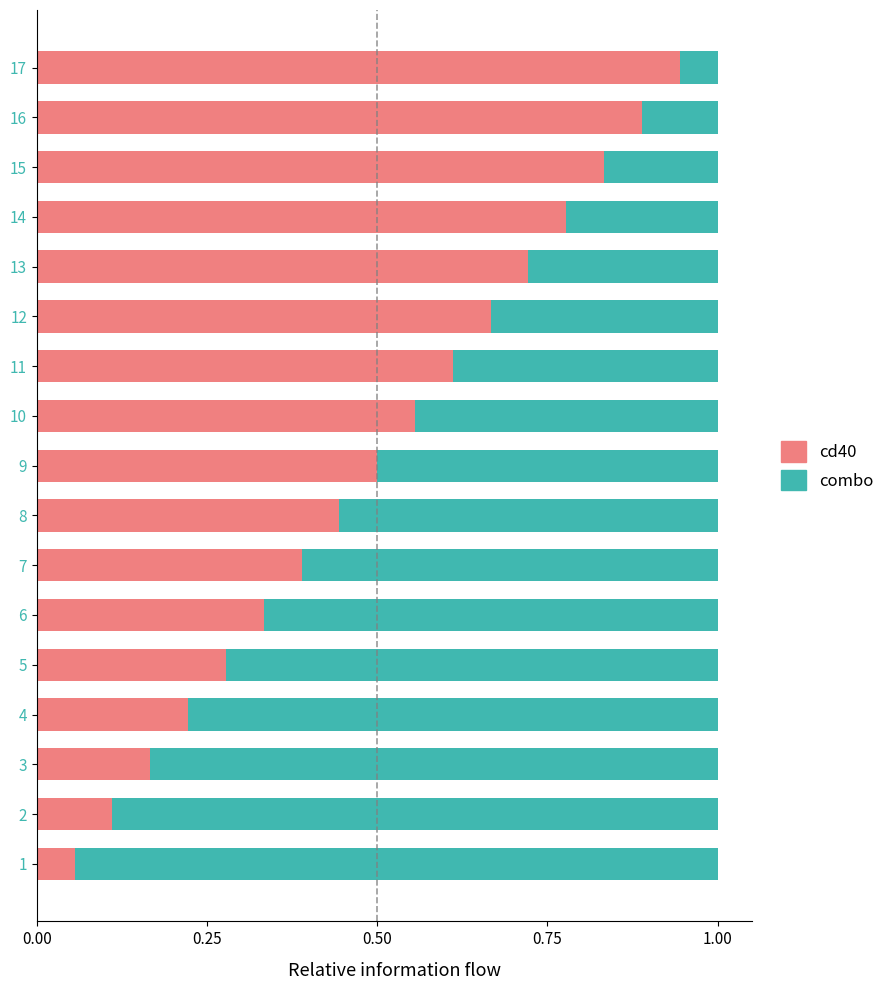

Is it true that cd40 equals 0.4 at 4?

False